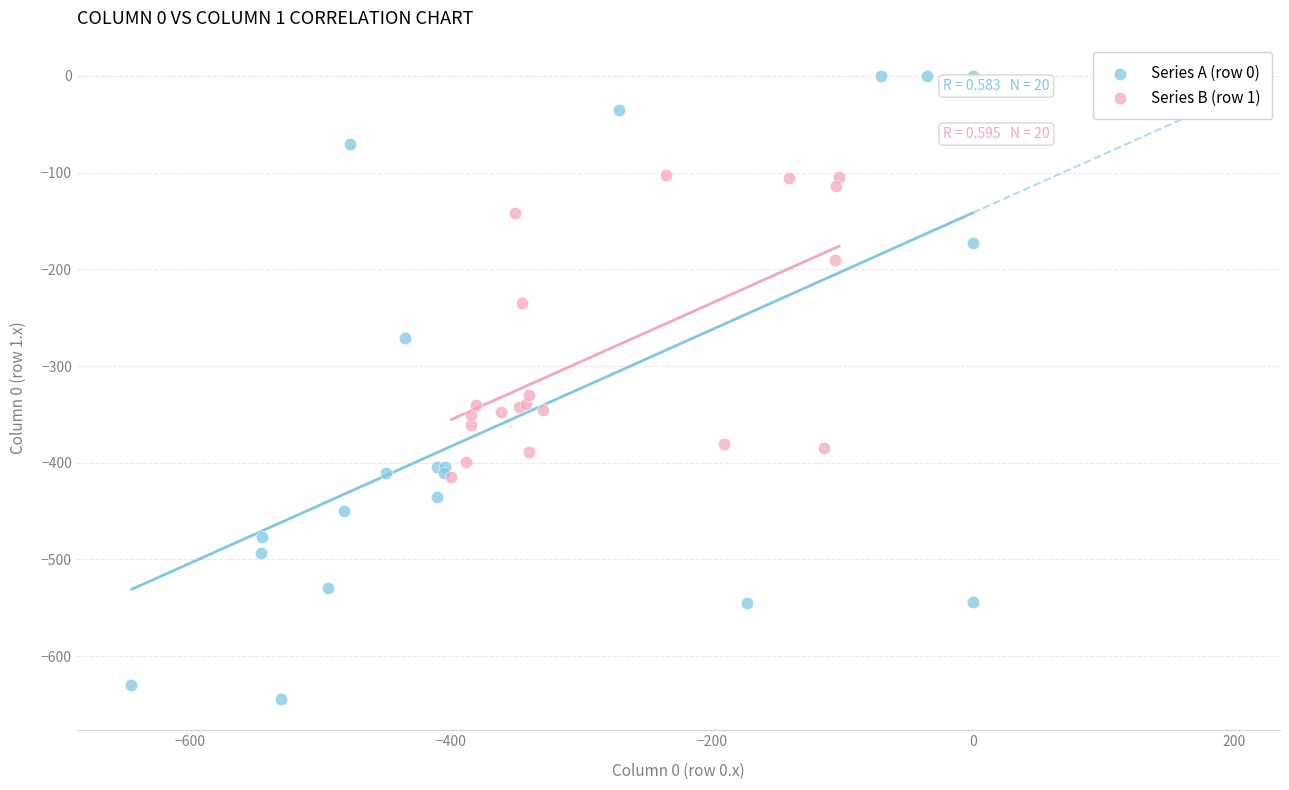

Which series contains the lowest Y value?

Series A (row 0)